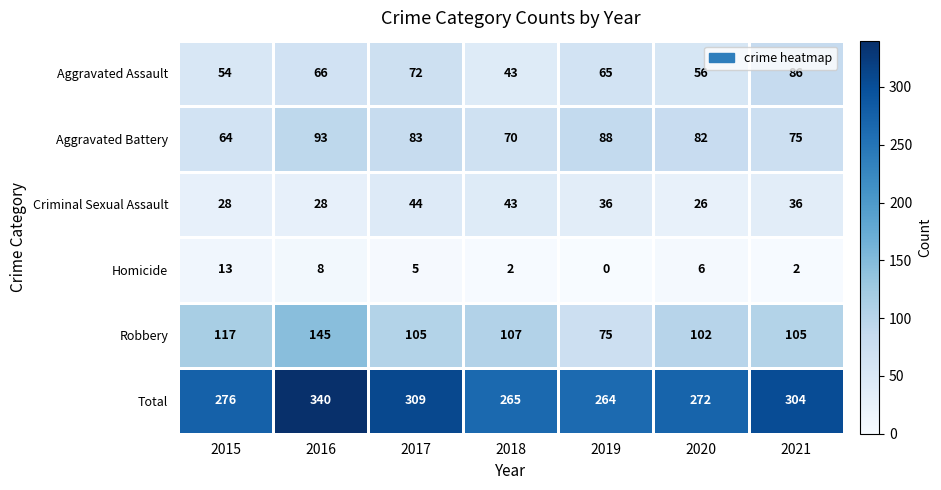

What is the difference between the second highest and second lowest values in the Robbery series?

15